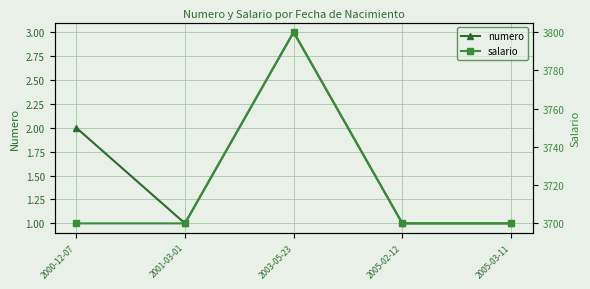

Which series has the largest total across all categories?

salario